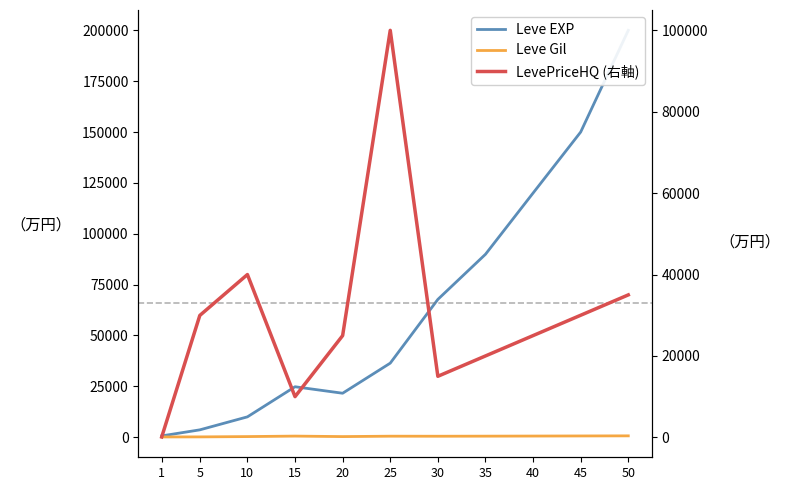

At which category does LevePriceHQ (右軸) reach its first local valley?

15